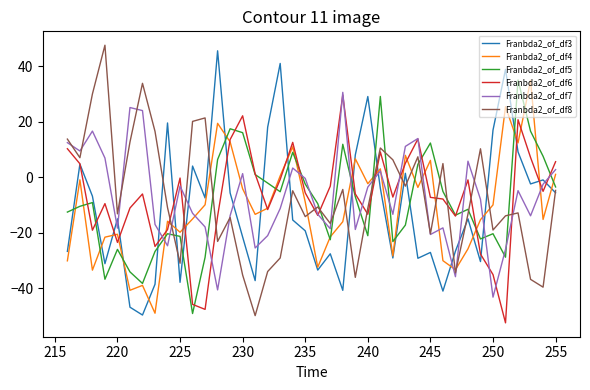

What is the maximum value for Franbda2_of_df3?

45.6